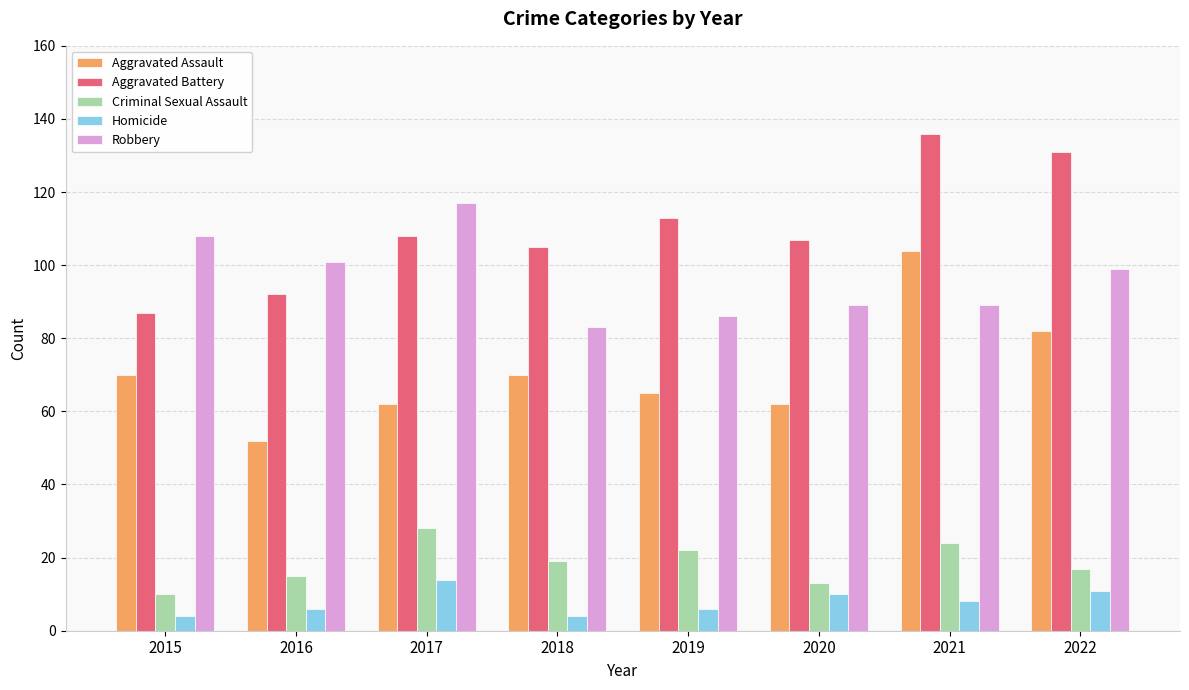

What is the difference between the Criminal Sexual Assault values at 2018 and 2021?

5